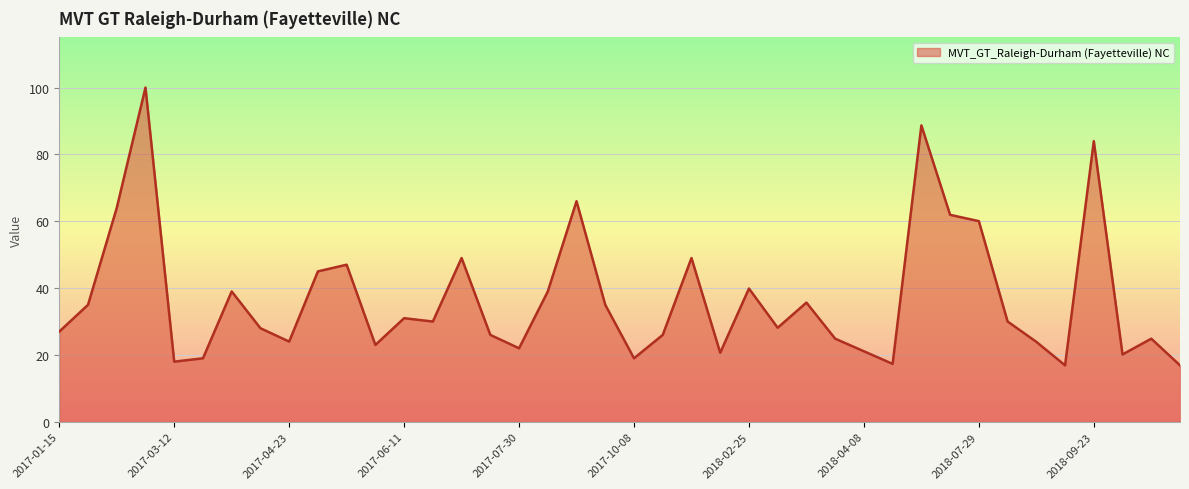

Does the chart have visible grid lines?

Yes